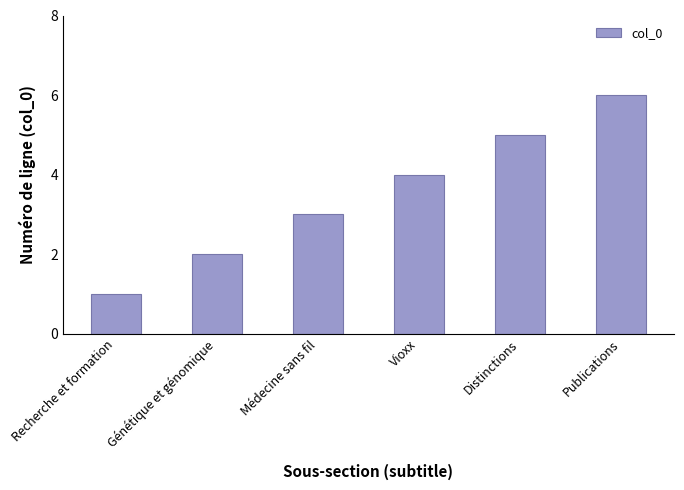

What is the label of the 4th bar from the right?

Médecine sans fil